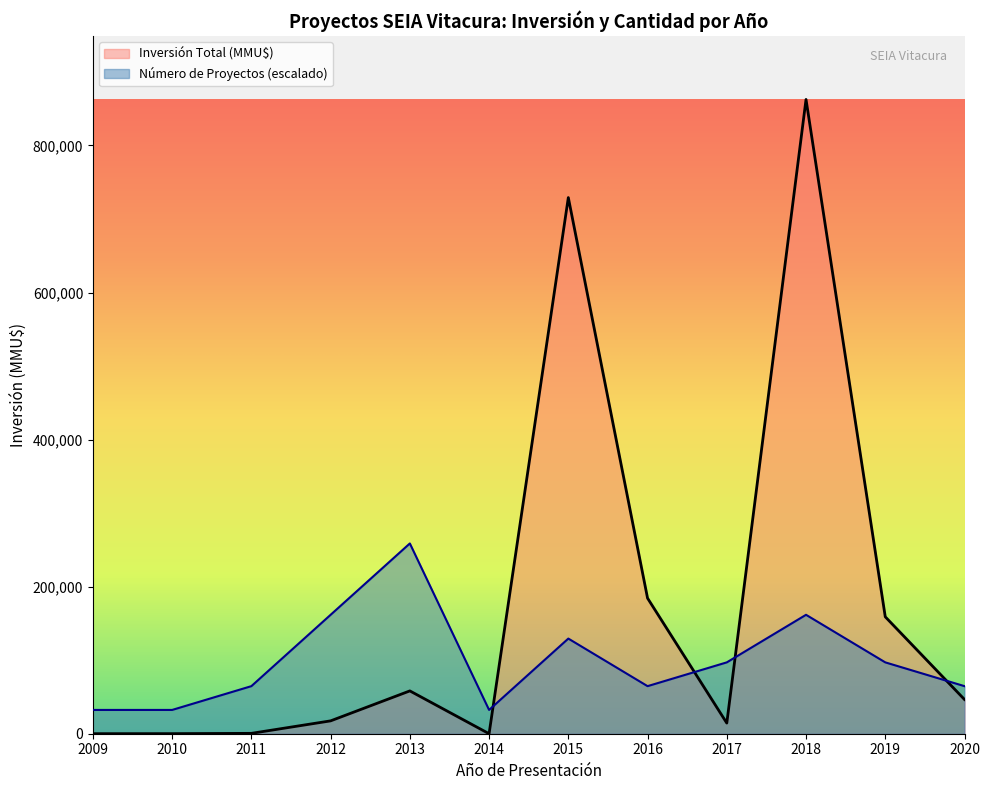

At which label does Inversión Total (MMU$) reach its peak?

2018